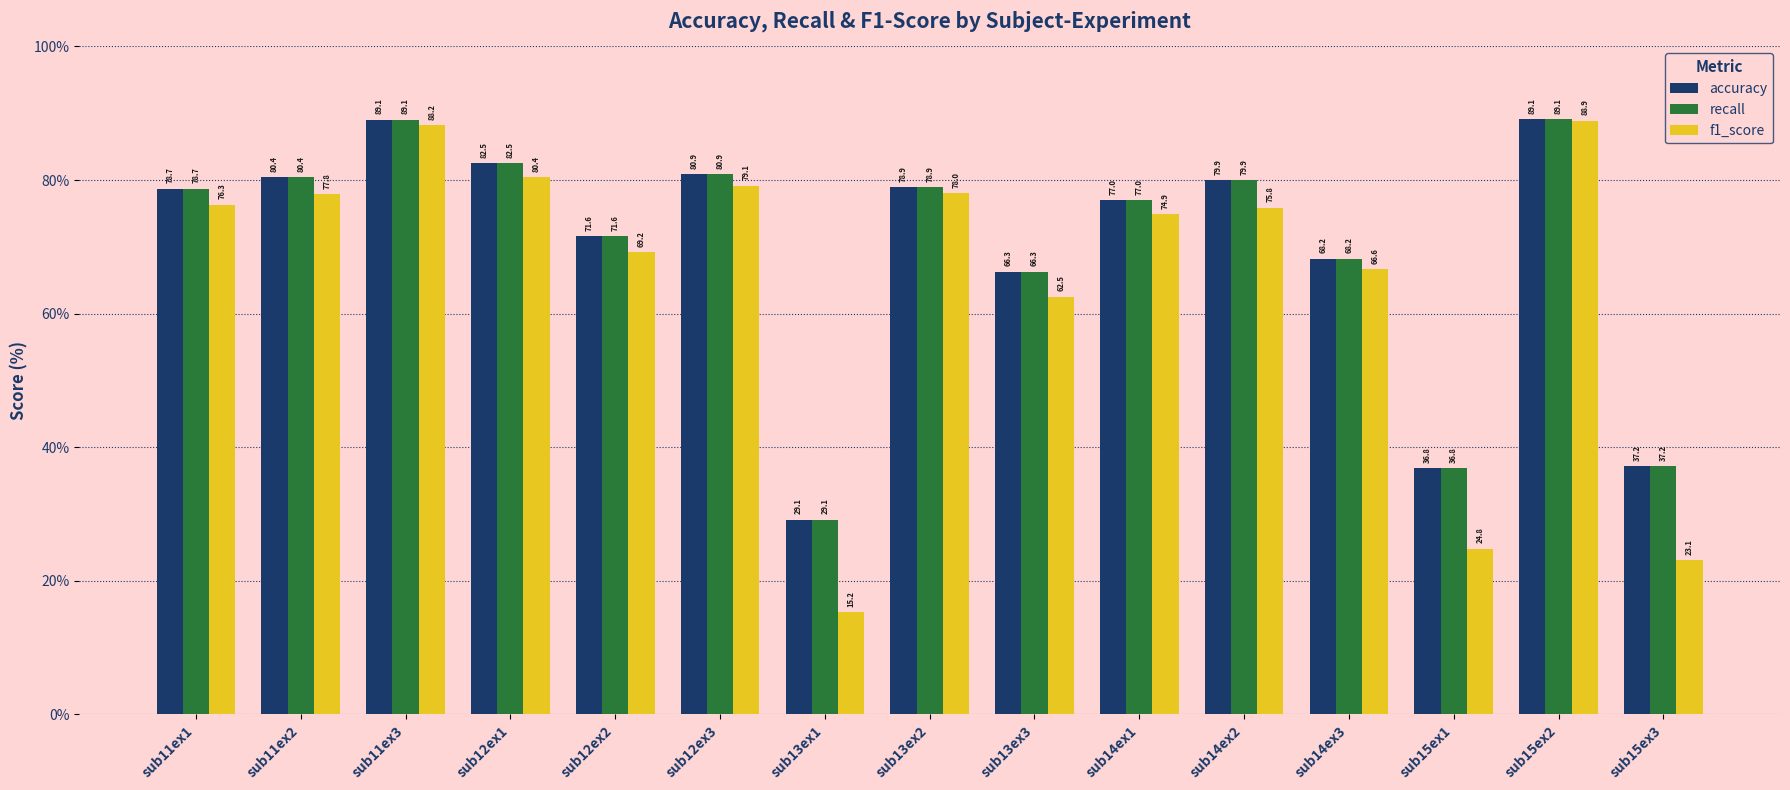

Reading right to left, transcribe all the data shown in this chart.

accuracy: sub15ex3=37.2	sub15ex2=89.1	sub15ex1=36.8	sub14ex3=68.2	sub14ex2=79.9	sub14ex1=77.0	sub13ex3=66.3	sub13ex2=78.9	sub13ex1=29.1	sub12ex3=80.9	sub12ex2=71.6	sub12ex1=82.5	sub11ex3=89.1	sub11ex2=80.4	sub11ex1=78.7
recall: sub15ex3=37.2	sub15ex2=89.1	sub15ex1=36.8	sub14ex3=68.2	sub14ex2=79.9	sub14ex1=77.0	sub13ex3=66.3	sub13ex2=78.9	sub13ex1=29.1	sub12ex3=80.9	sub12ex2=71.6	sub12ex1=82.5	sub11ex3=89.1	sub11ex2=80.4	sub11ex1=78.7
f1_score: sub15ex3=23.1	sub15ex2=88.9	sub15ex1=24.8	sub14ex3=66.6	sub14ex2=75.8	sub14ex1=74.9	sub13ex3=62.5	sub13ex2=78.0	sub13ex1=15.2	sub12ex3=79.1	sub12ex2=69.2	sub12ex1=80.4	sub11ex3=88.2	sub11ex2=77.8	sub11ex1=76.3